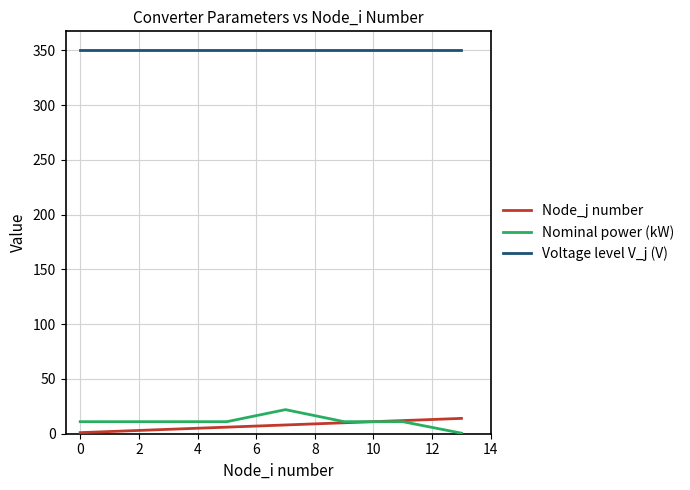

What is the greatest value displayed?

350.0